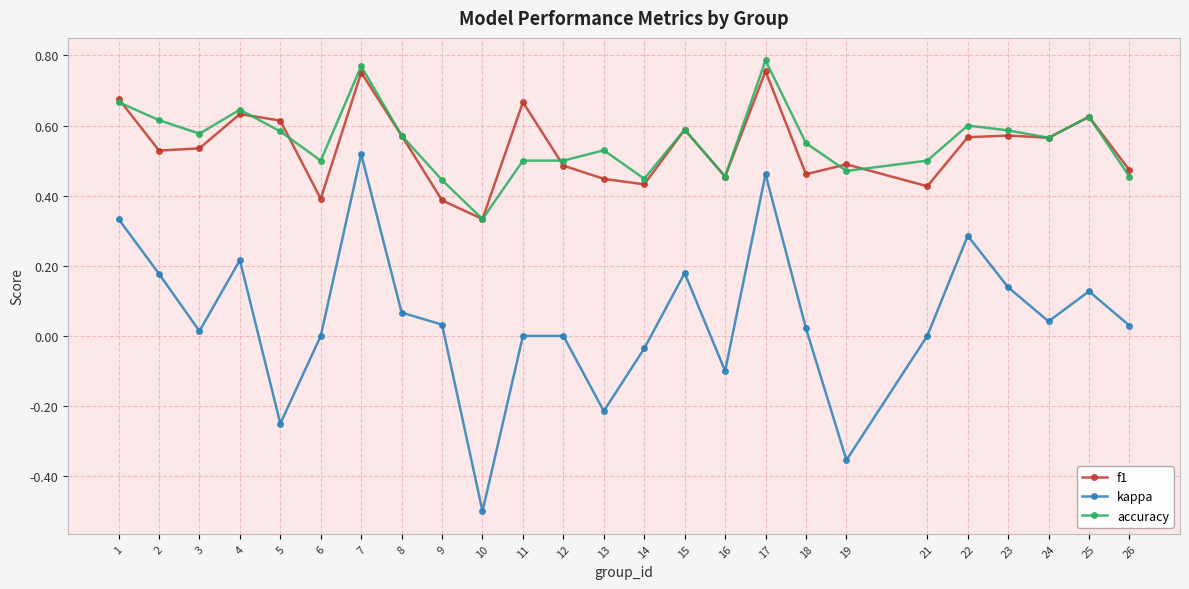

The value of f1 at 16 is 0.7. True or false?

False